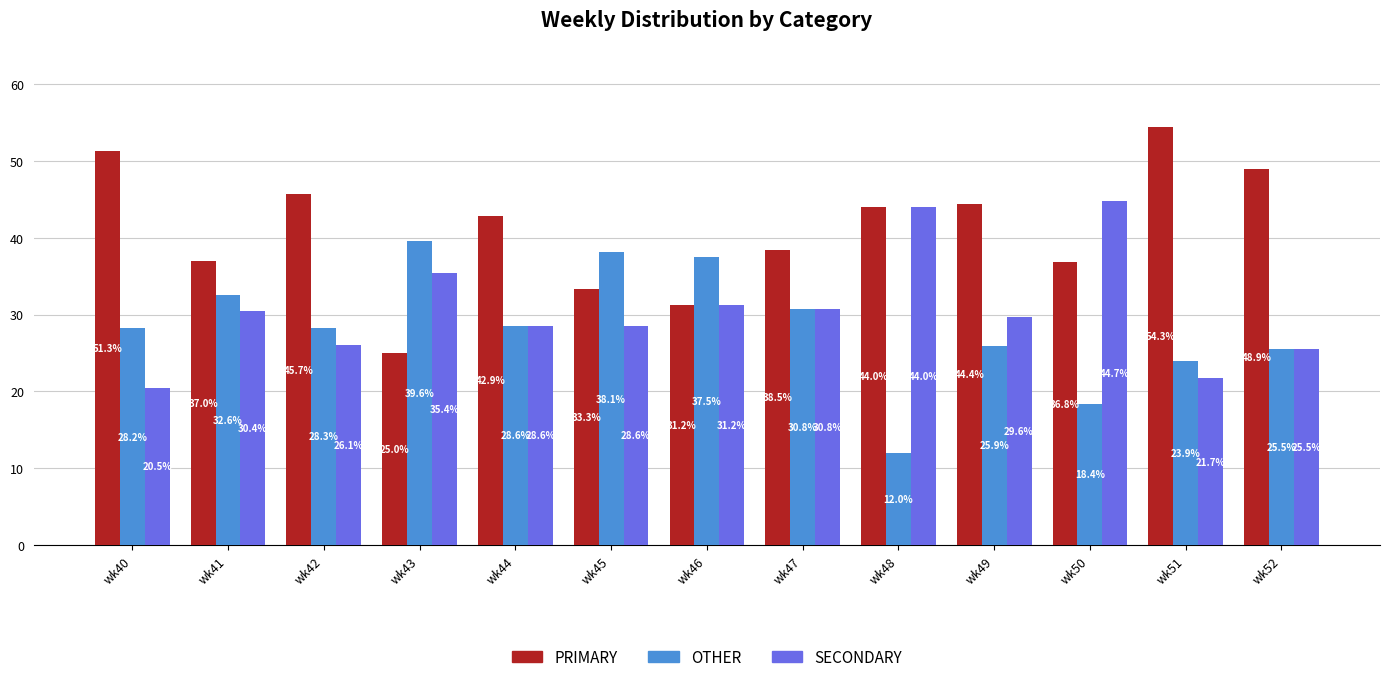

What is the approximate value of PRIMARY at wk40?

51.3